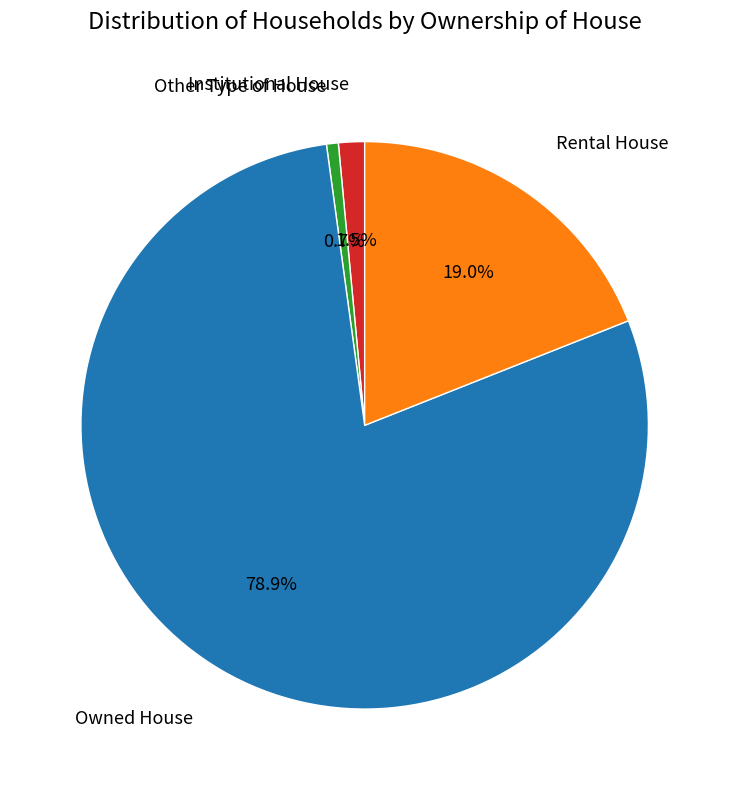

Is there any slice that represents more than half of the pie?

Yes